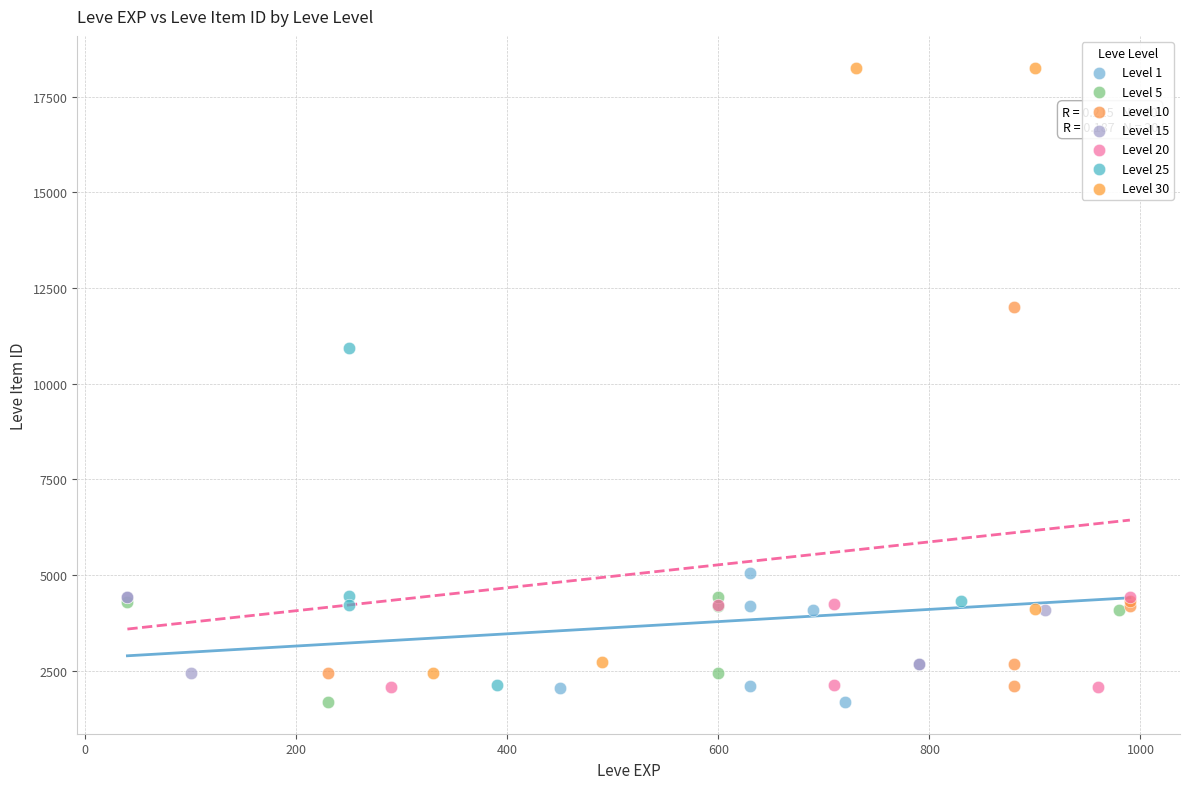

Which series has the widest spread of Y values?

Level 30